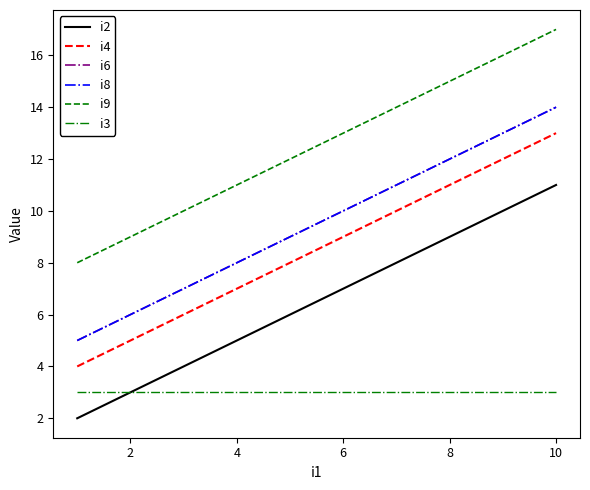

How many lines are shown in the chart?

6